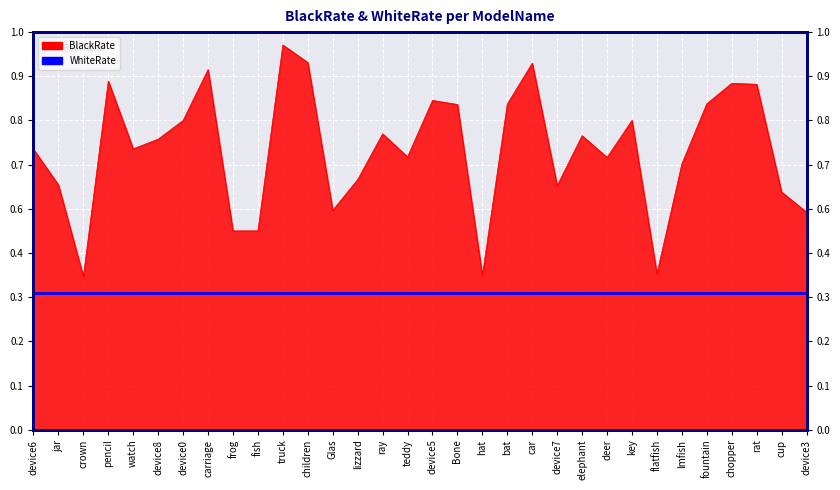

What is the approximate value at Glas?

0.6